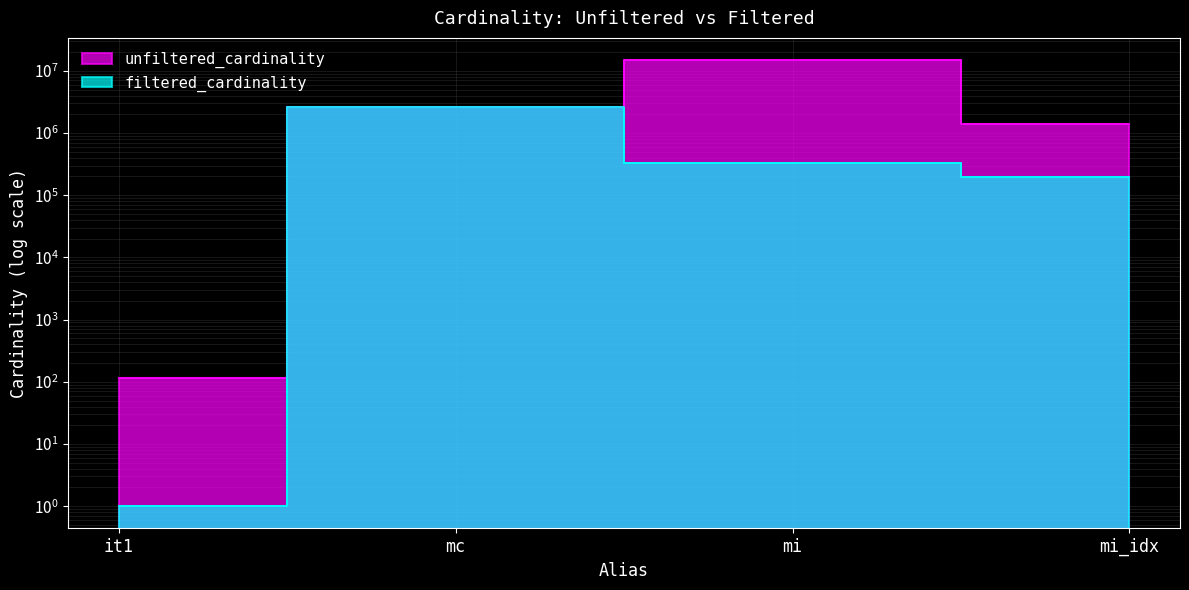

What are all the series names shown in the legend?

unfiltered_cardinality, filtered_cardinality